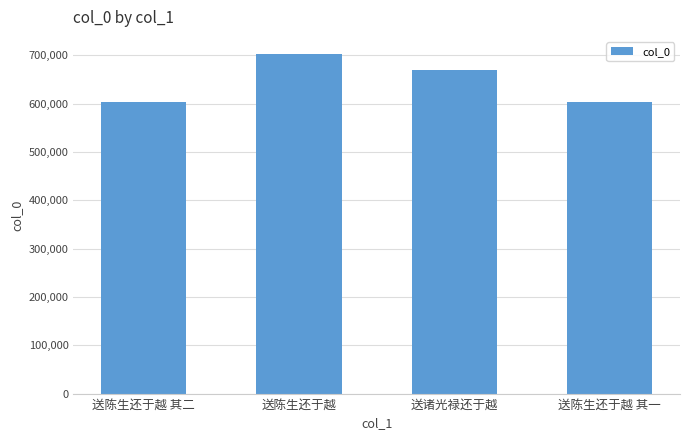

What is the average value?

645200